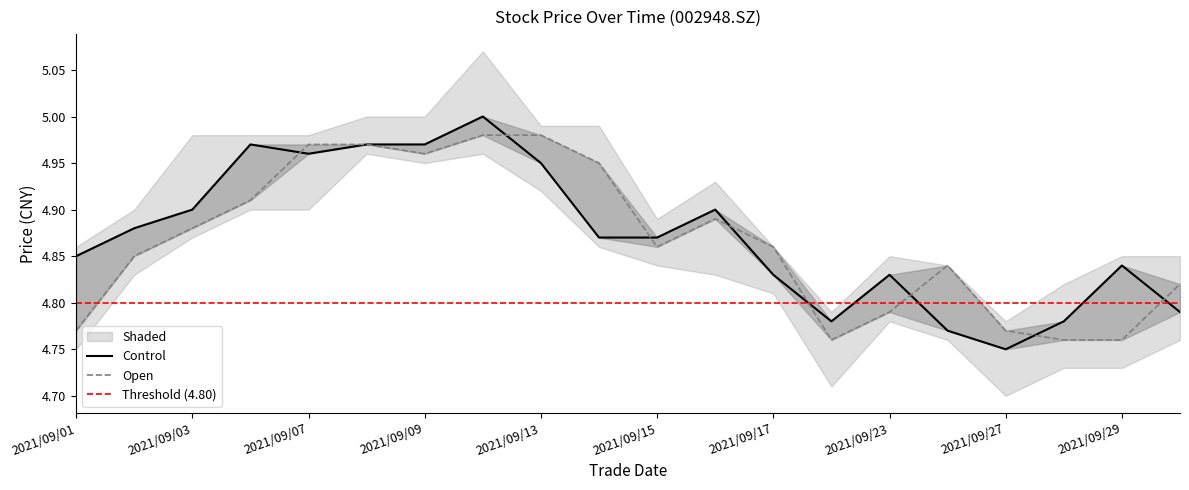

True or false: close has more than 0 points higher than both neighbors.

True